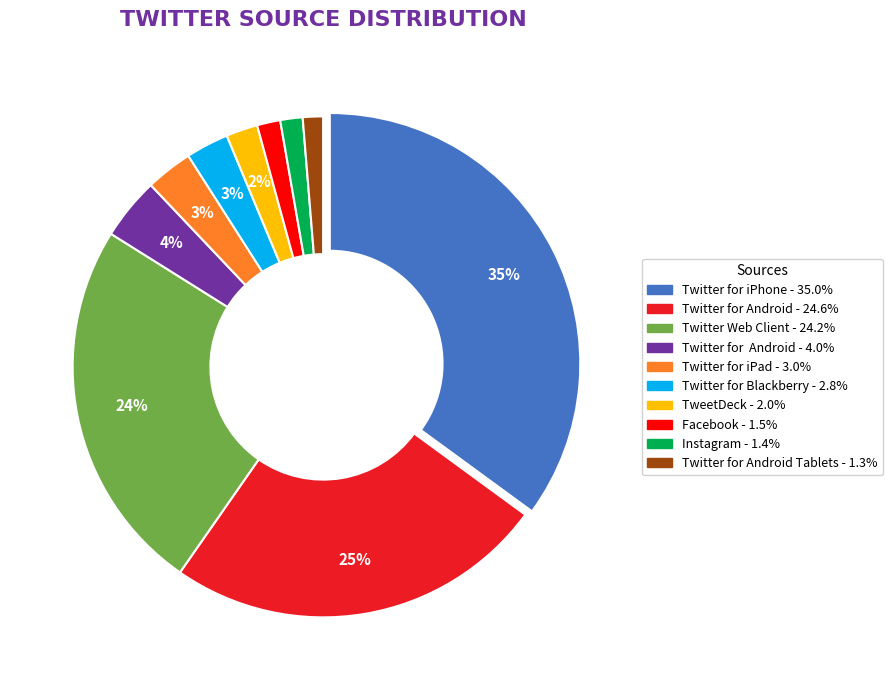

To the nearest percent, what is the average slice percentage?

10%